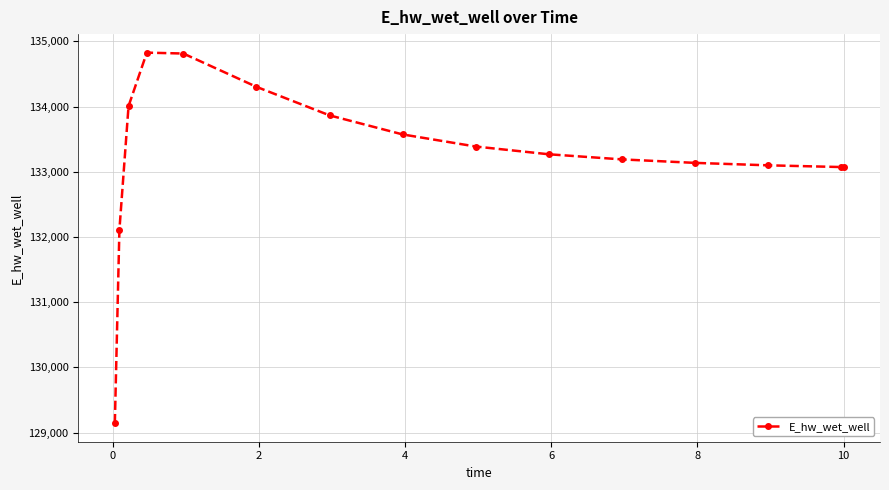

What is the greatest value displayed?

134826.7